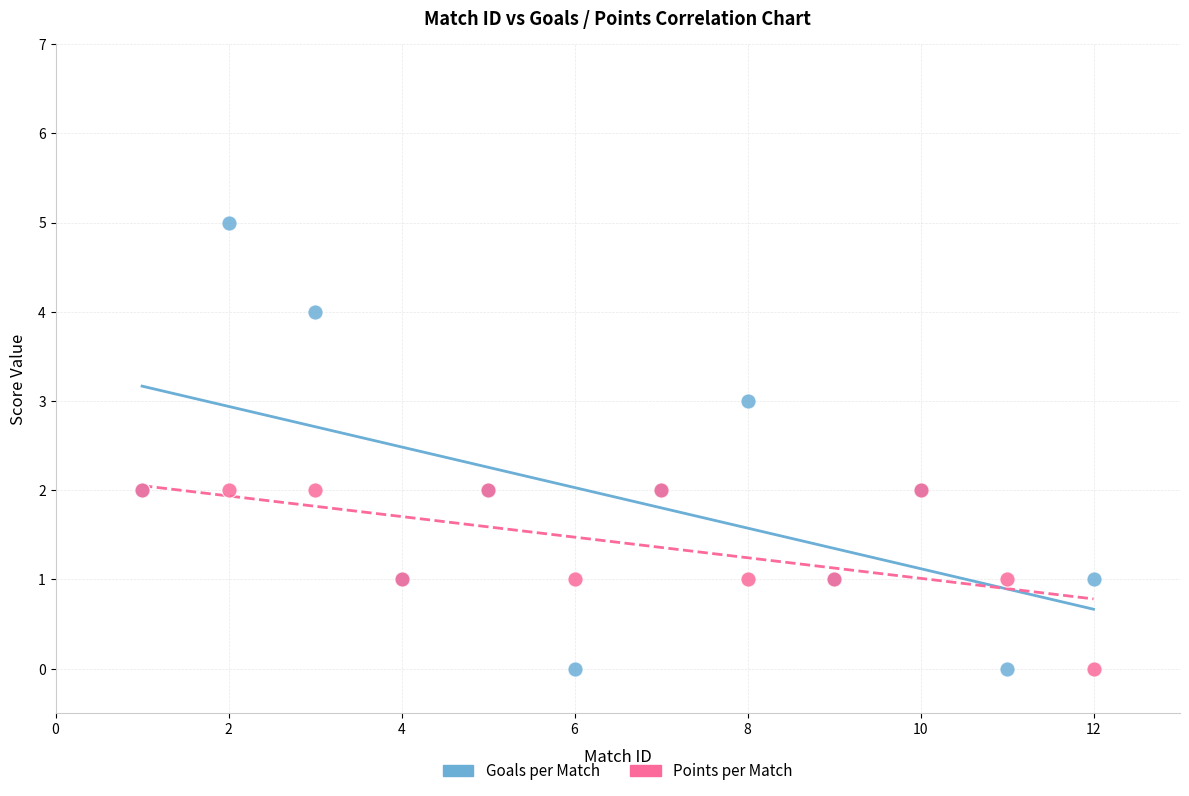

What are all the series names shown in the legend?

Goals per Match, Points per Match